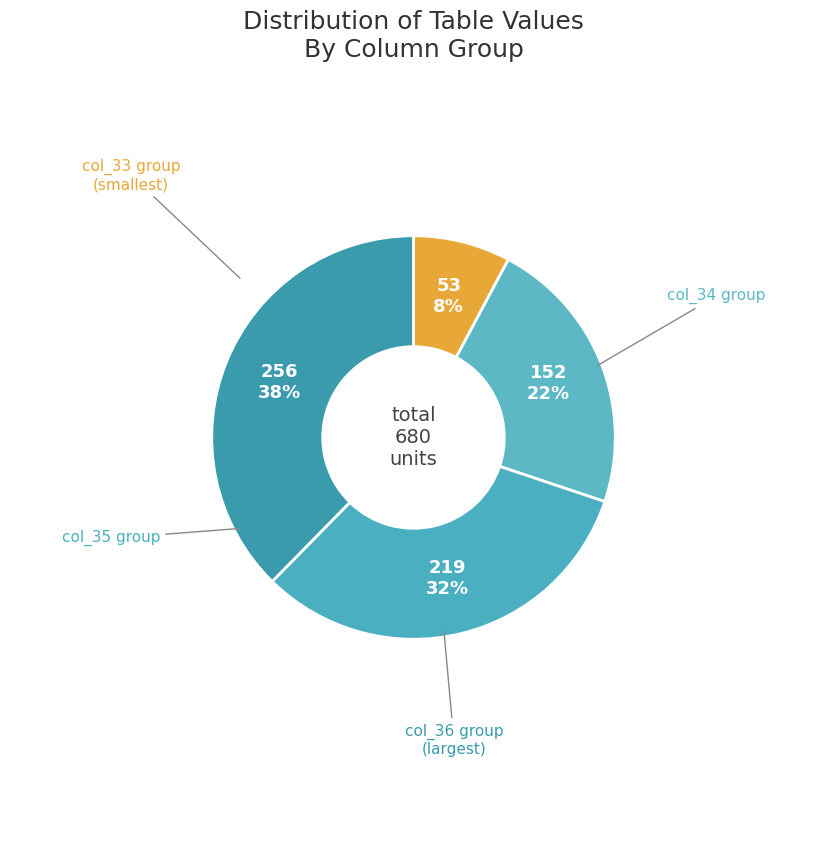

Which slice is the smallest?

8